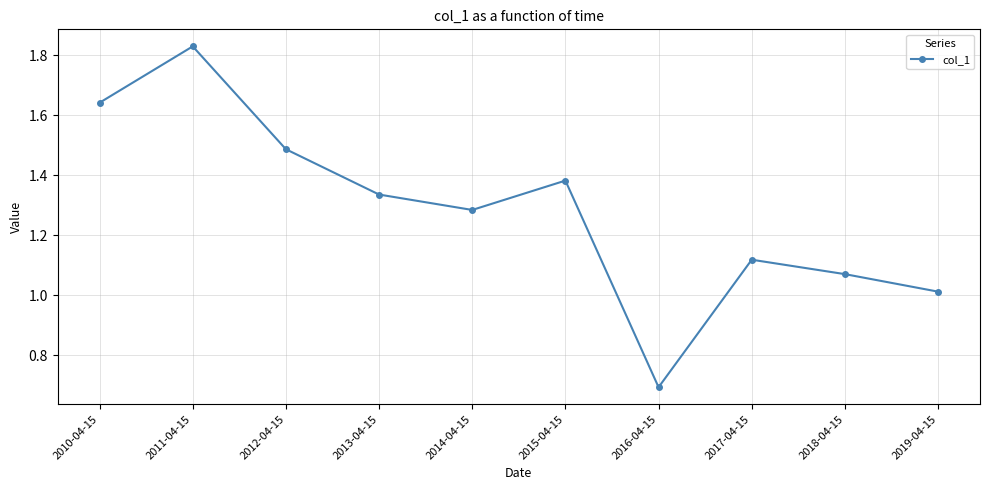

Approximately how many times larger is the value at 2012-04-15 compared to 2014-04-15?

1.2